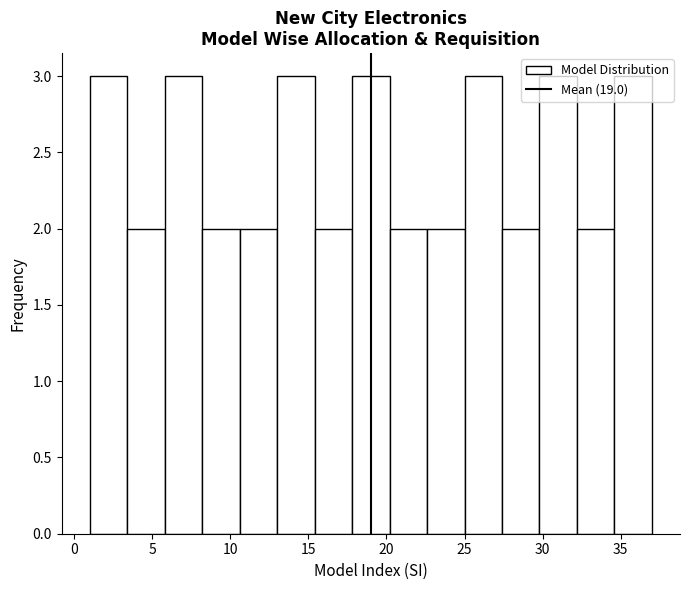

How tall is the bar that spans 8.2 to 10.6 on the x-axis? Neither the bar edges nor the heights are printed on the chart, so give them approximately, as read against the axes.

2